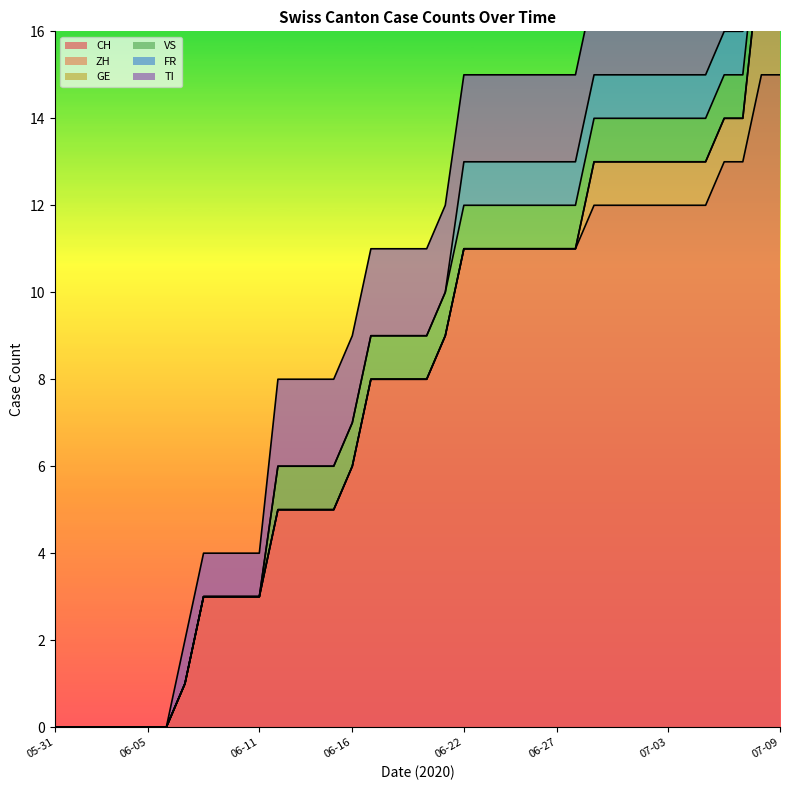

True or false: FR has a value of 2 at 2020-07-04.

False